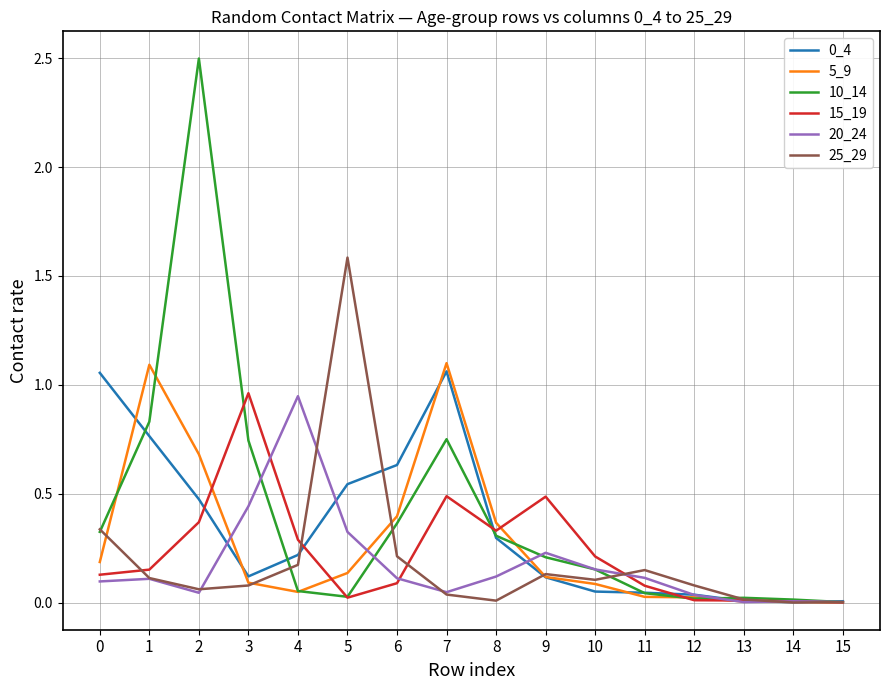

Which category has the highest value in the 15_19 series?

3